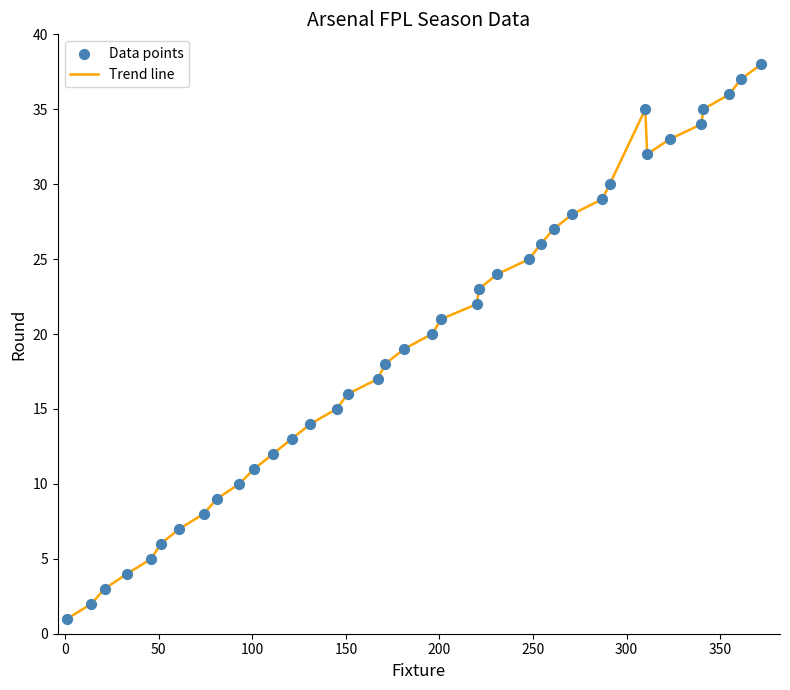

What is the difference between the maximum and minimum values?

37